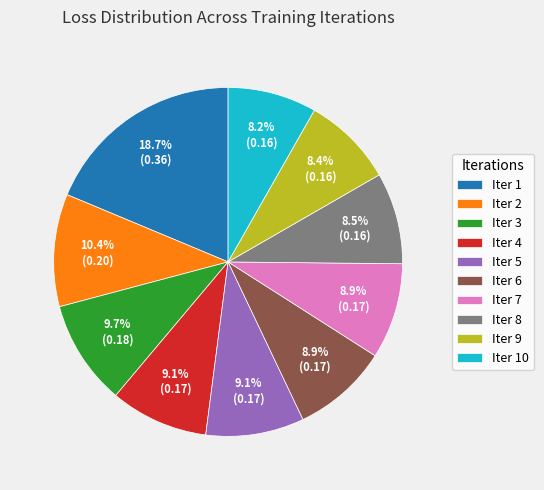

Does Iter 10 account for over 50% of the chart?

No